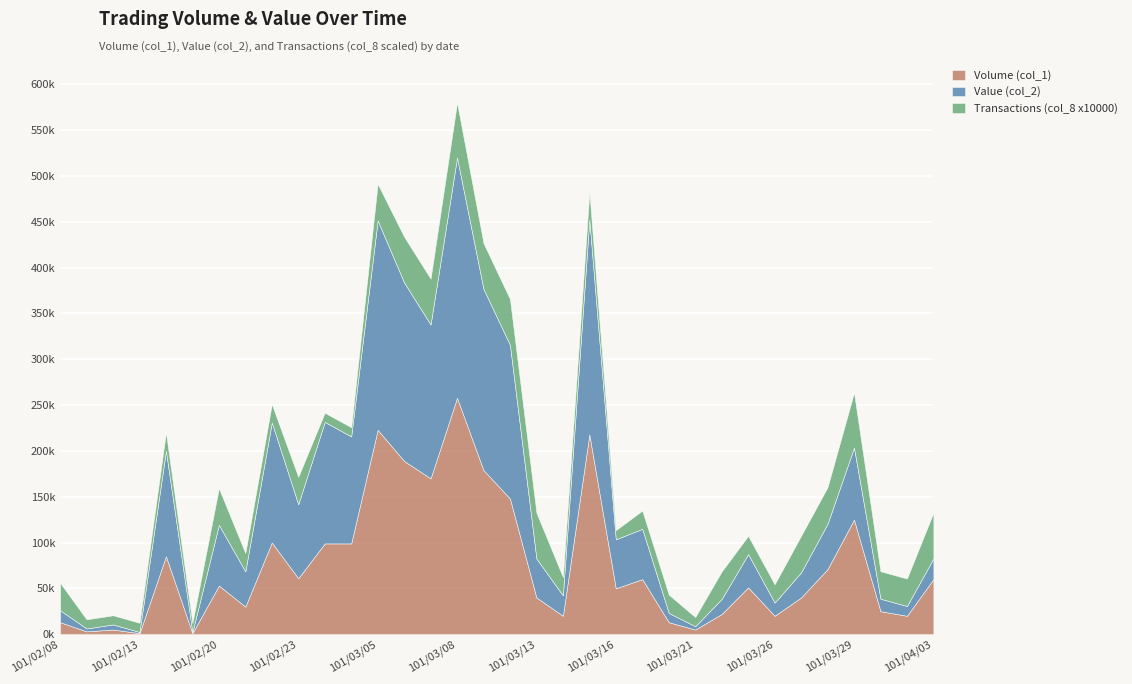

What are all the series names shown in the legend?

Volume (col_1), Value (col_2), Transactions (col_8 x10000)